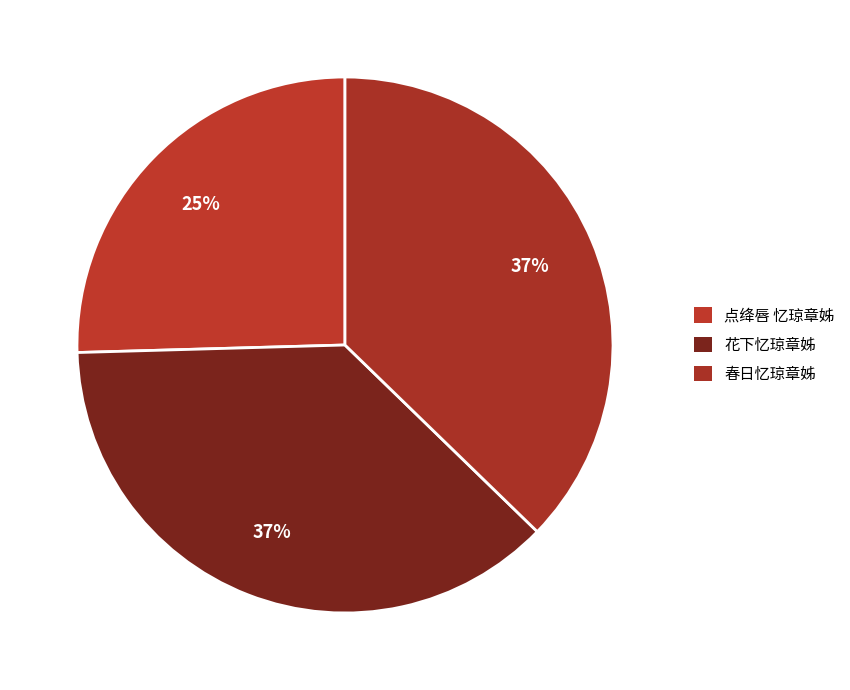

Is 点绛唇 忆琼章姊 the majority of the pie?

No